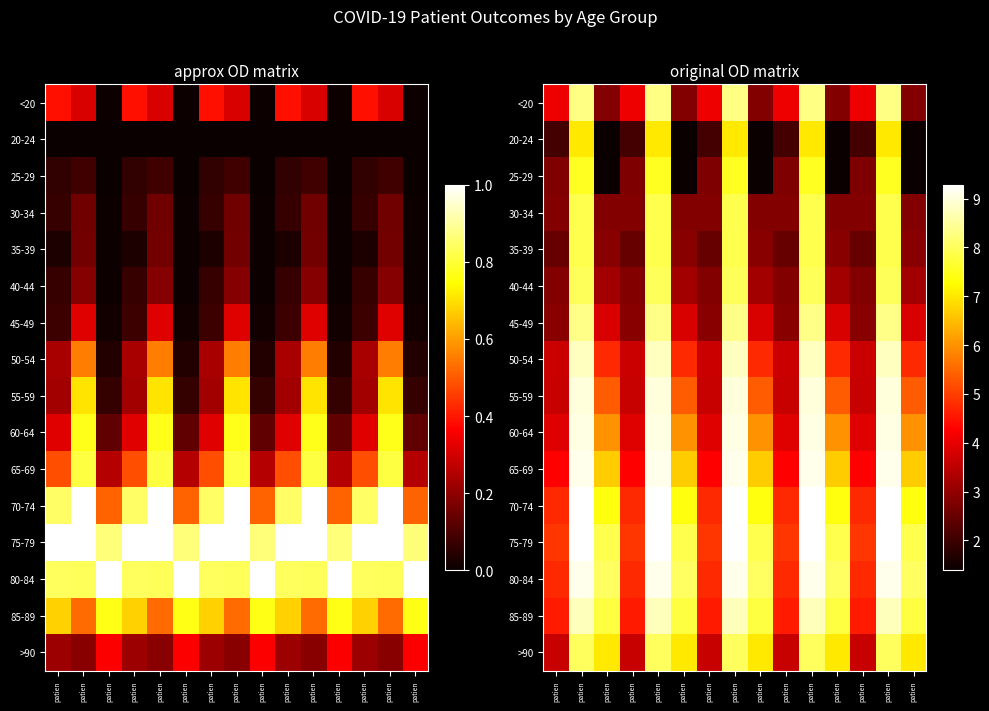

The value of <20 at patien is 8.3. True or false?

True